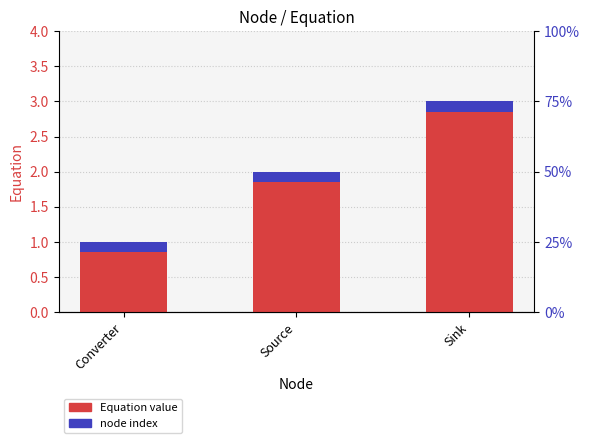

Reading left to right, transcribe all the data shown in this chart.

Equation: Converter=1.0	Source=2.0	Sink=3.0
node index: Converter=0.2	Source=0.2	Sink=0.2